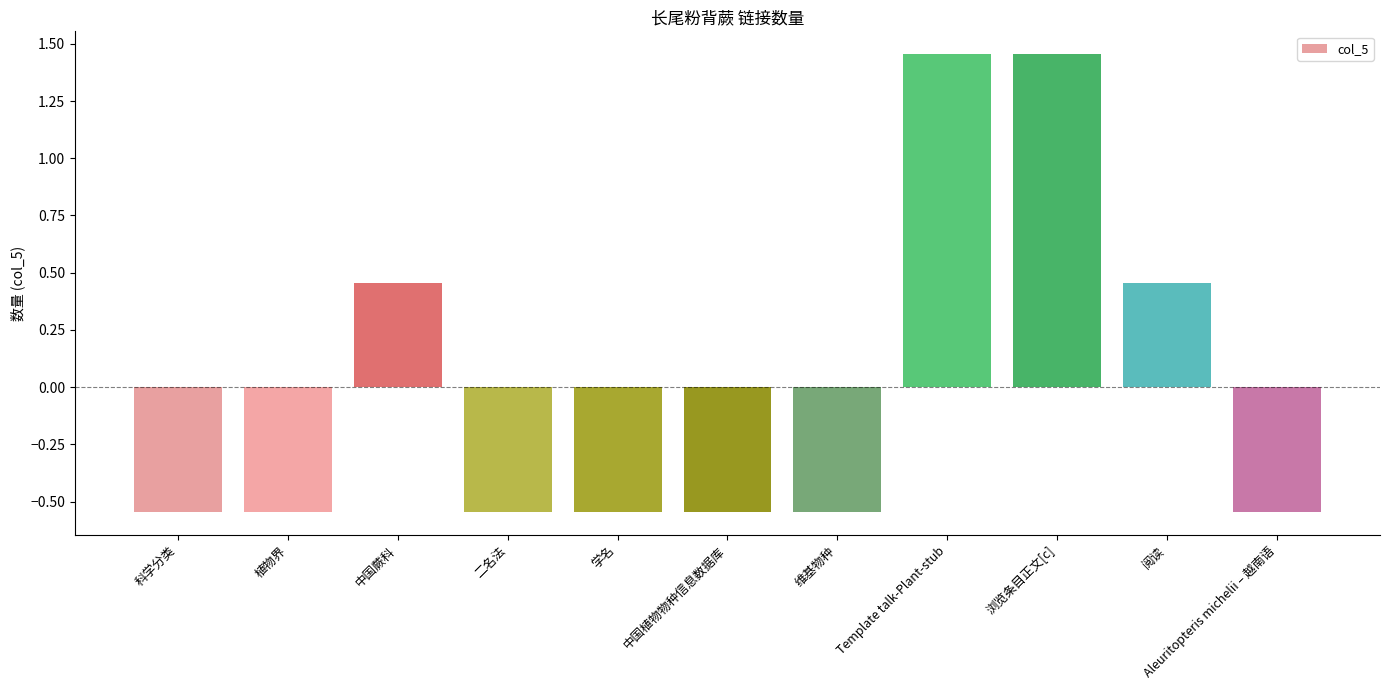

Count the number of values greater than 0.

4